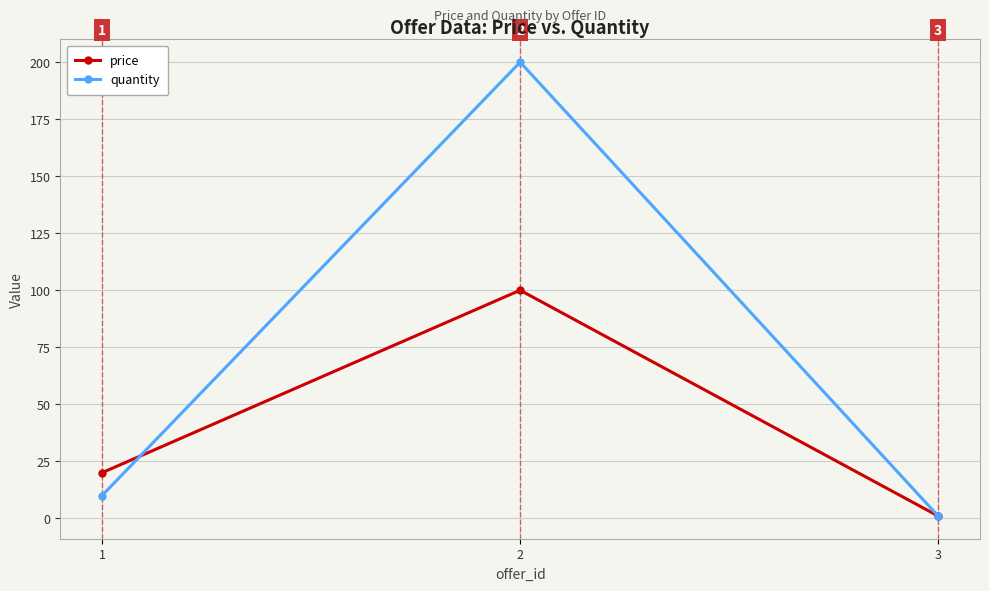

Reading left to right, what are all the values shown in this chart?

price: 1=20	2=100	3=1
quantity: 1=10	2=200	3=1